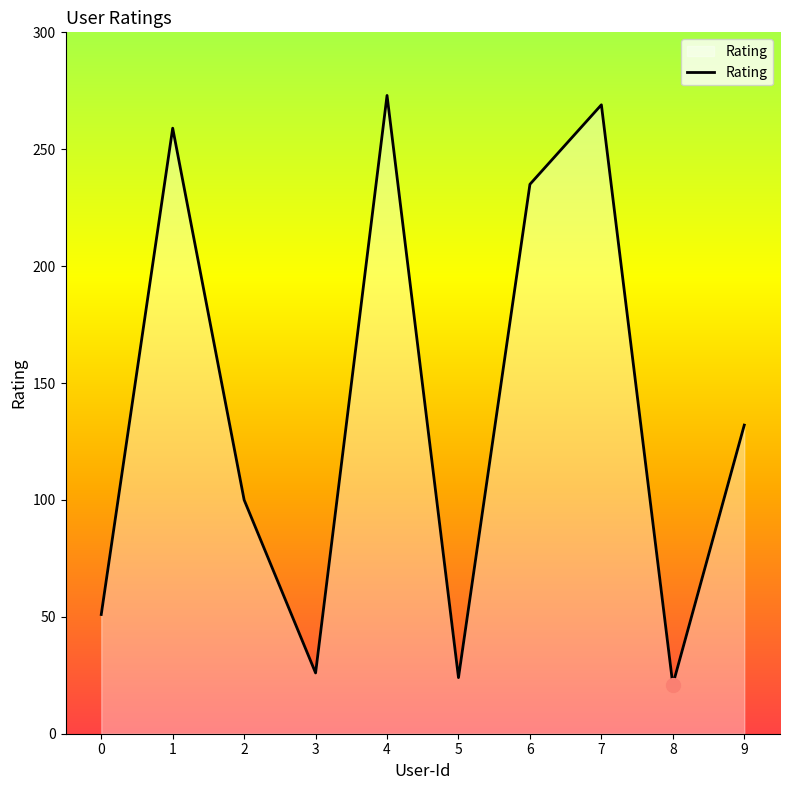

At which category does the data reach its first local valley?

3